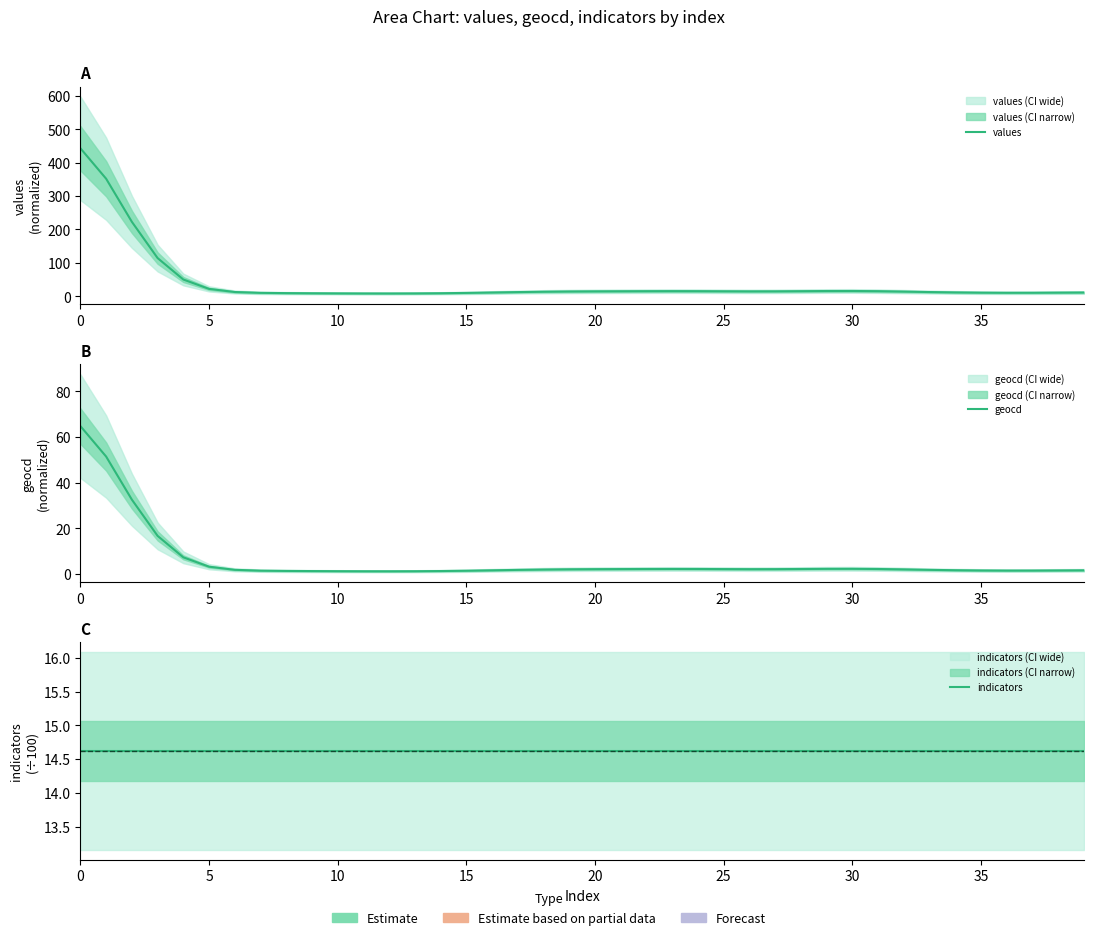

List the series in order of their peak value, lowest first.

indicators, geocd, values